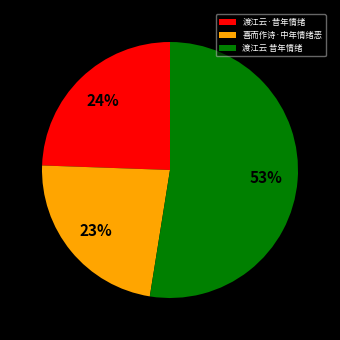

The 渡江云·昔年情绪 slice represents 38% of the pie. True or false?

False